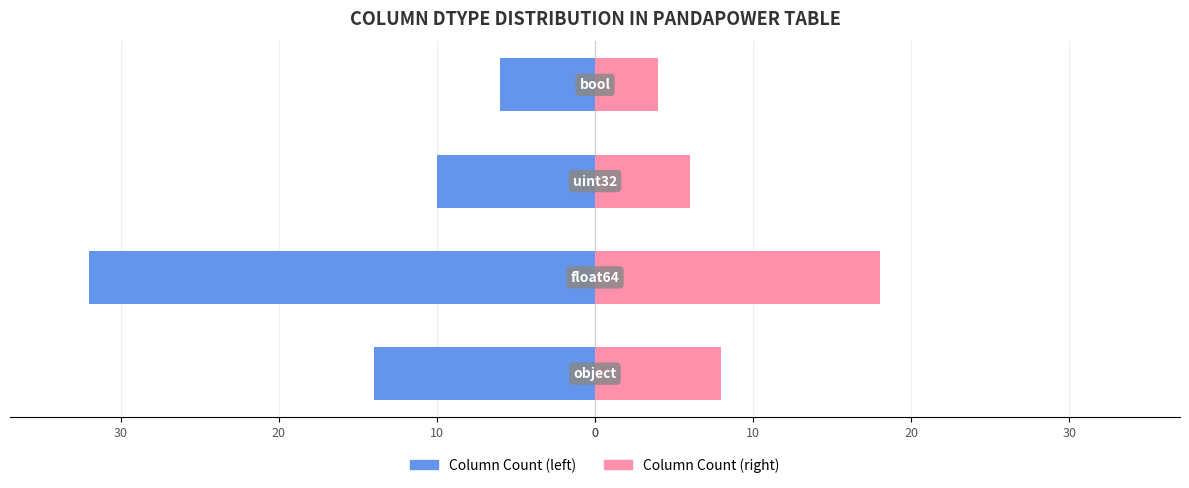

Reading left to right, what are all the values shown in this chart?

Column Count (left): 0=-14	10=-32	20=-10	30=-6
Column Count (right): 0=8	10=18	20=6	30=4